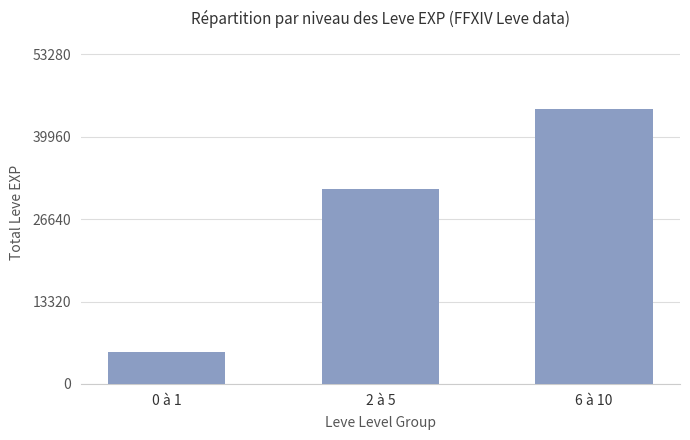

True or false: the data shows 9037 at 0 à 1.

False